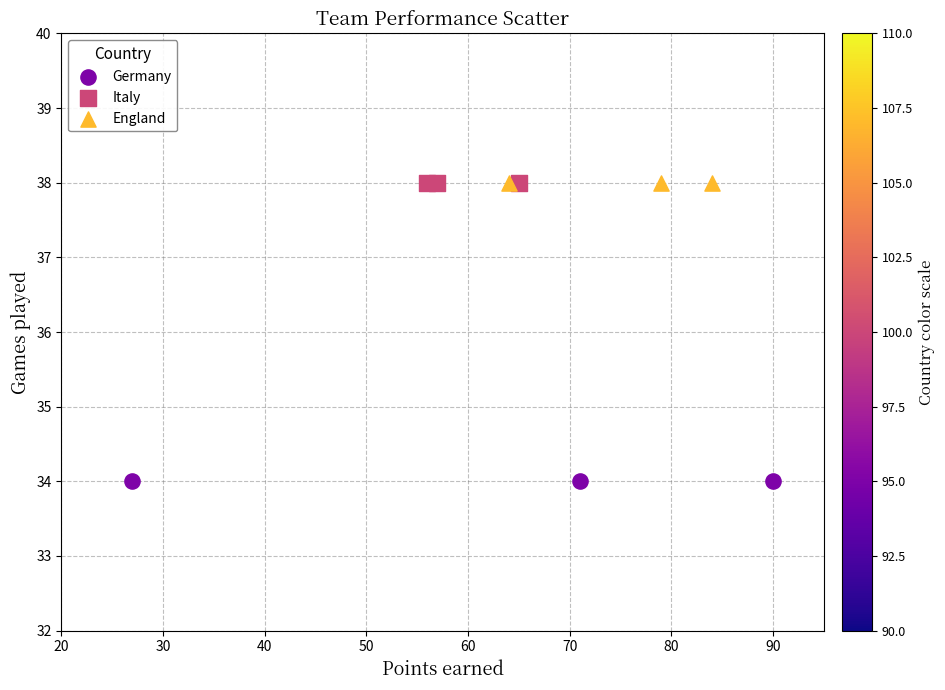

Which series contains the lowest Y value?

Germany